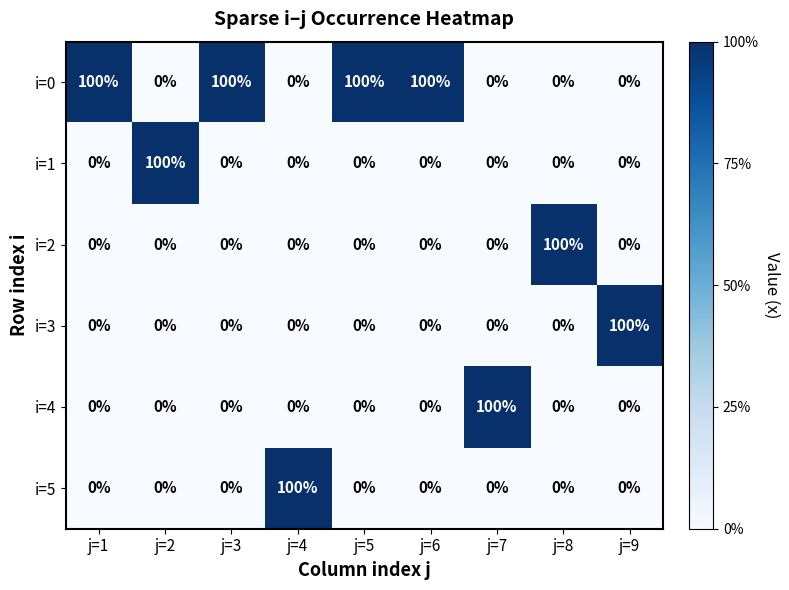

Which category has the highest value in the i=5 series?

j=4